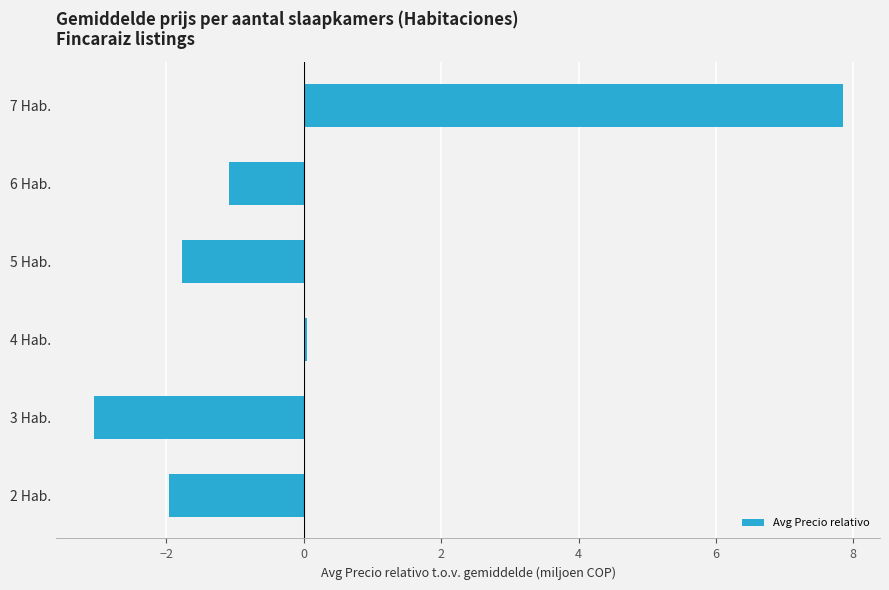

Count the number of data series in this chart.

1